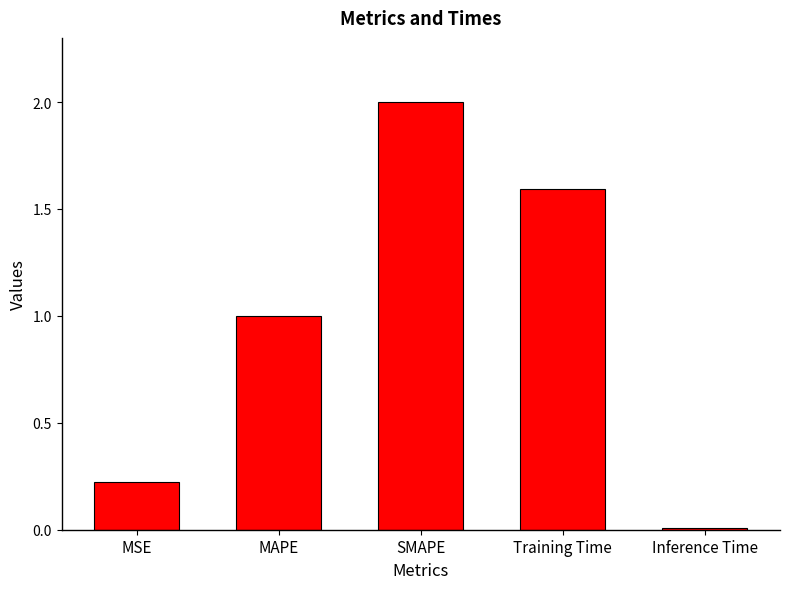

List the labels in order of value, smallest first.

Inference Time, MSE, MAPE, Training Time, SMAPE